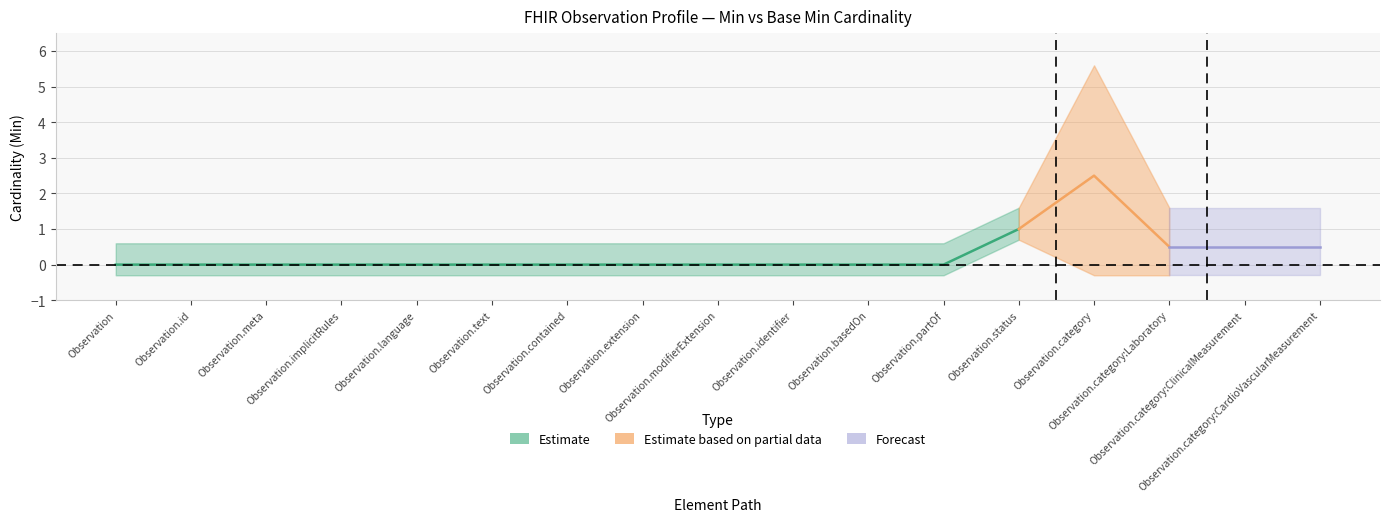

What is the value of the Base Min point at the 13th from the left?

1